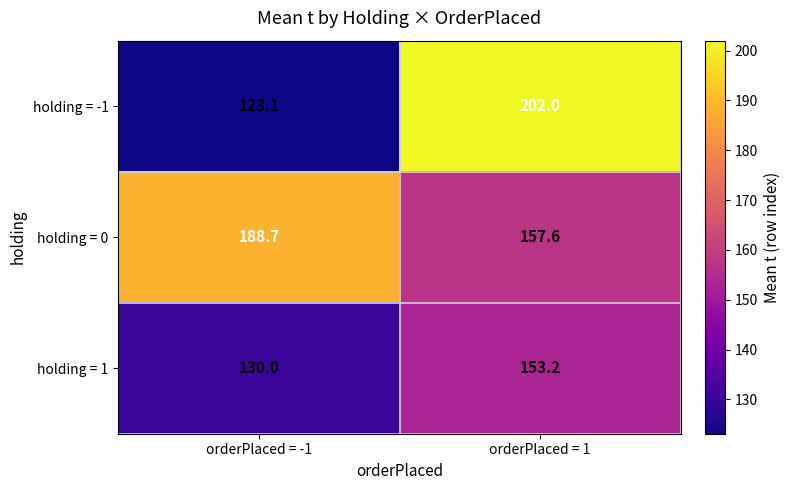

Which series has the widest spread of values?

holding = -1